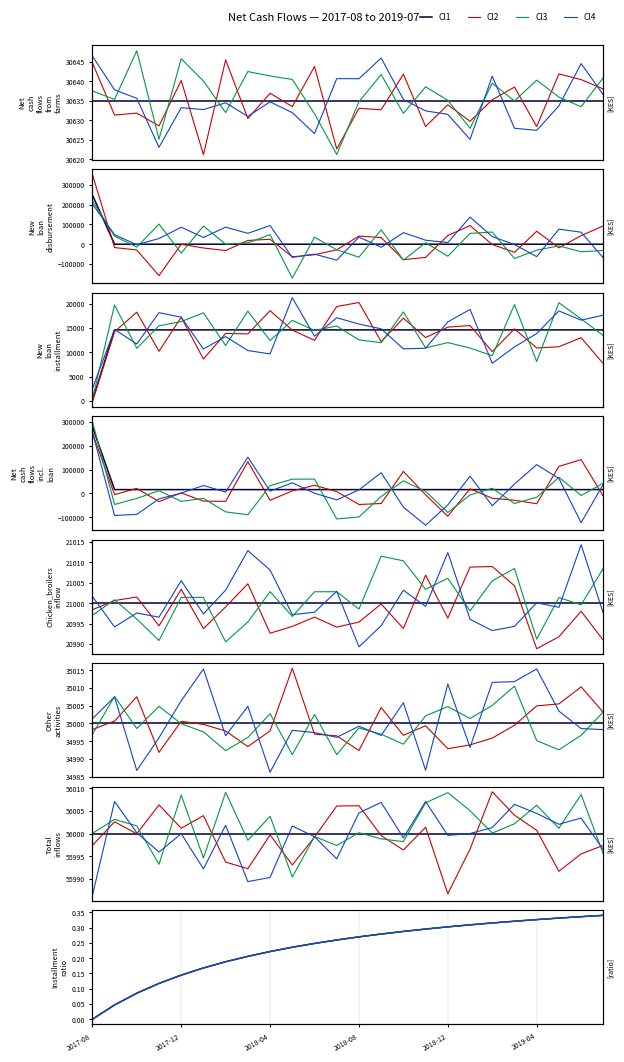

Rank the series at 9 from highest to lowest value.

Cl3, Cl1, Cl2, Cl4